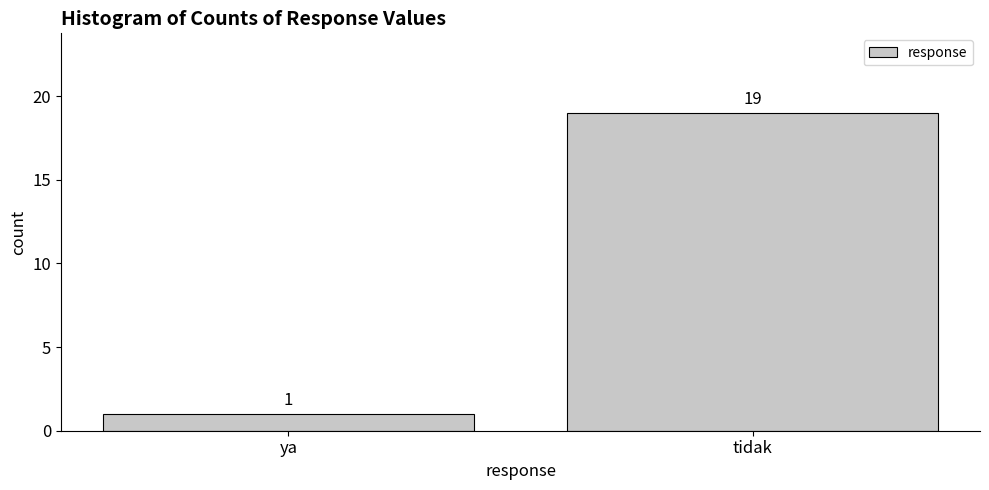

Reading left to right, list all the values displayed in this chart.

ya=1	tidak=19